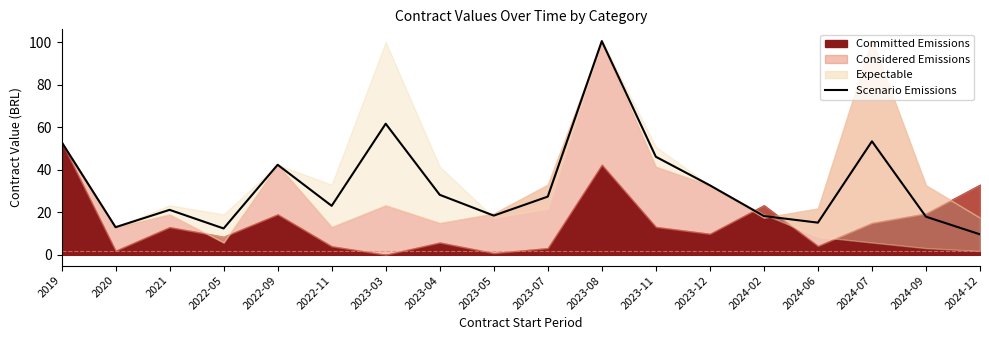

True or false: there are more than 0 points higher than both neighbors.

True